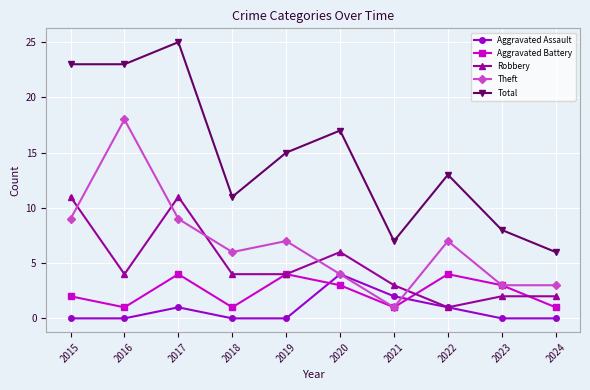

True or false: Total and Aggravated Battery cross at least once.

False